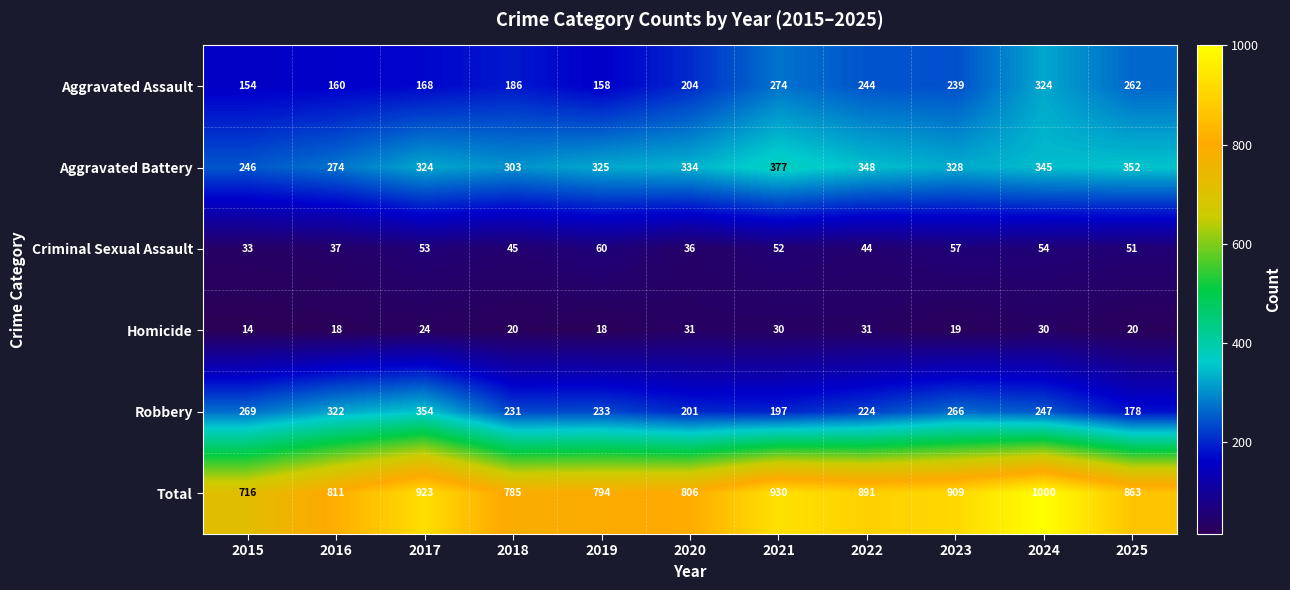

Where does the Aggravated Battery series first go above 328?

2020